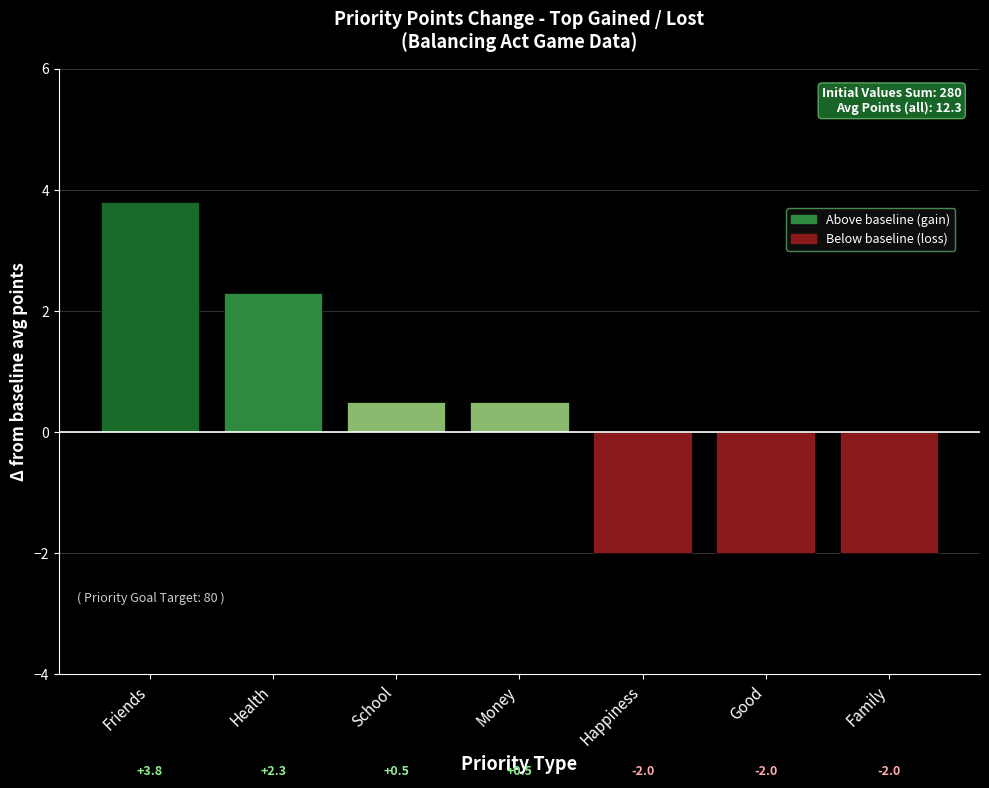

Where does the data first go above 0?

Friends